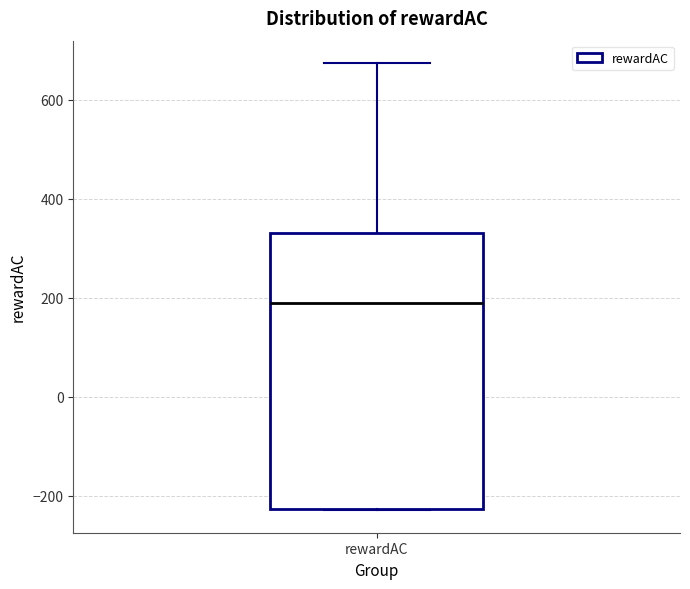

Transcribe this box plot: give where the median line is, the range the box spans, and where the two whiskers end, as read against the y-axis. The values are not printed on the chart, so give them approximately, as read against the axis.

median 180, box -220 to 340, whiskers -220 to 680